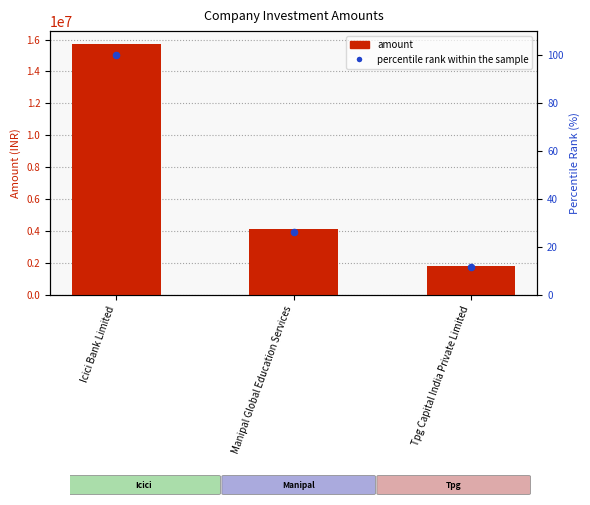

What are all the series names shown in the legend?

amount, percentile rank within the sample